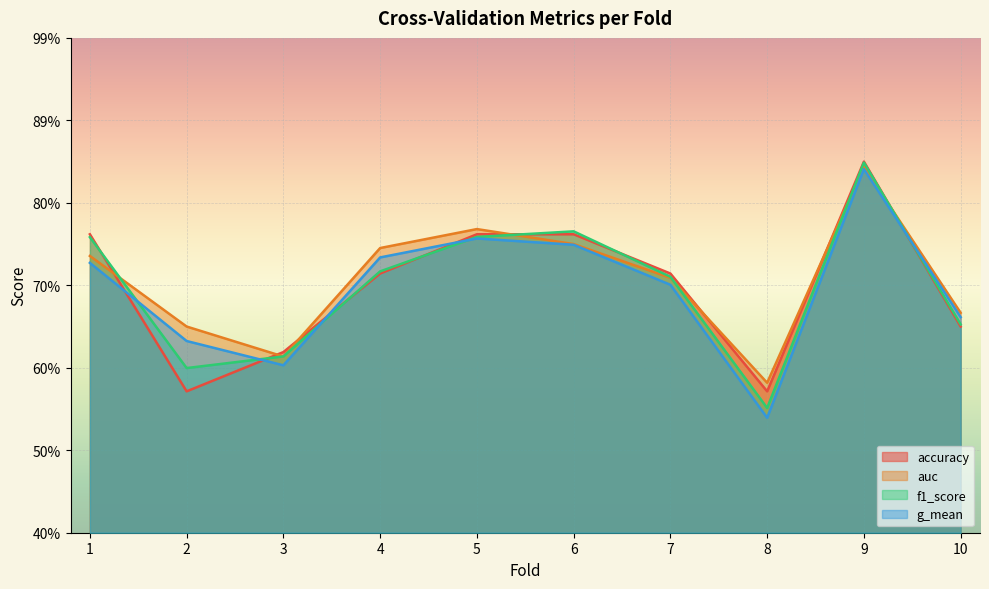

In accuracy, how many points are higher than both neighbors (excluding endpoints)?

1